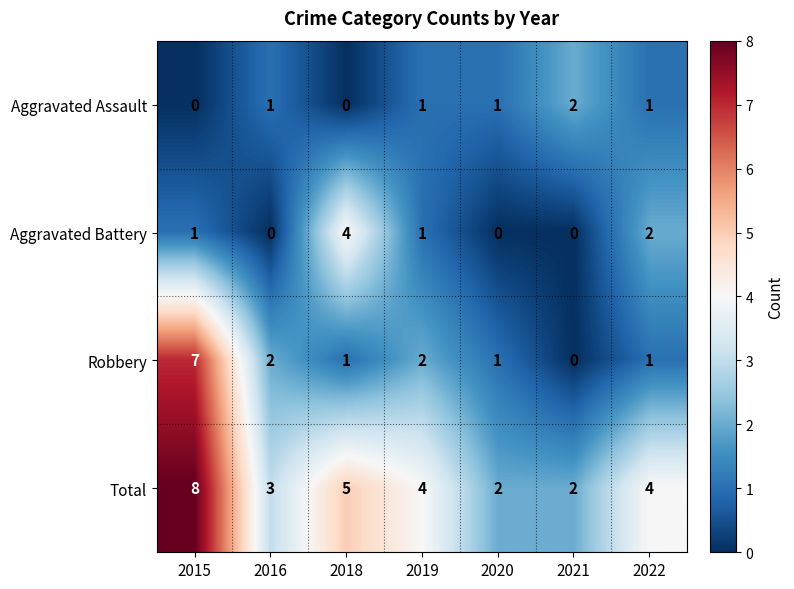

How many Aggravated Assault values are between 0 and 1?

6